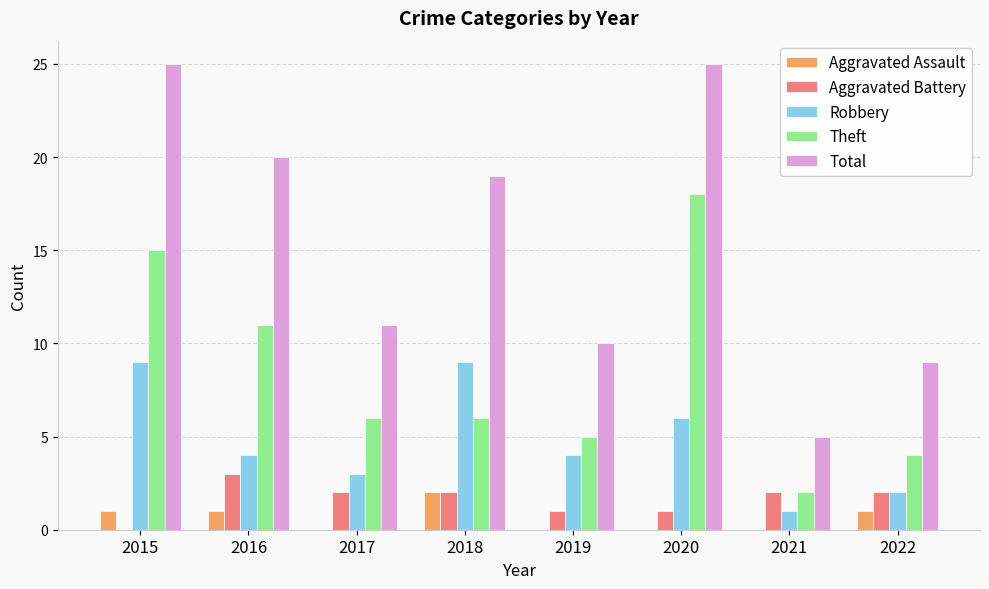

Reading left to right, transcribe all the data shown in this chart.

Aggravated Assault: 1	1	0	2	0	0	0	1
Aggravated Battery: 0	3	2	2	1	1	2	2
Robbery: 9	4	3	9	4	6	1	2
Theft: 15	11	6	6	5	18	2	4
Total: 25	20	11	19	10	25	5	9